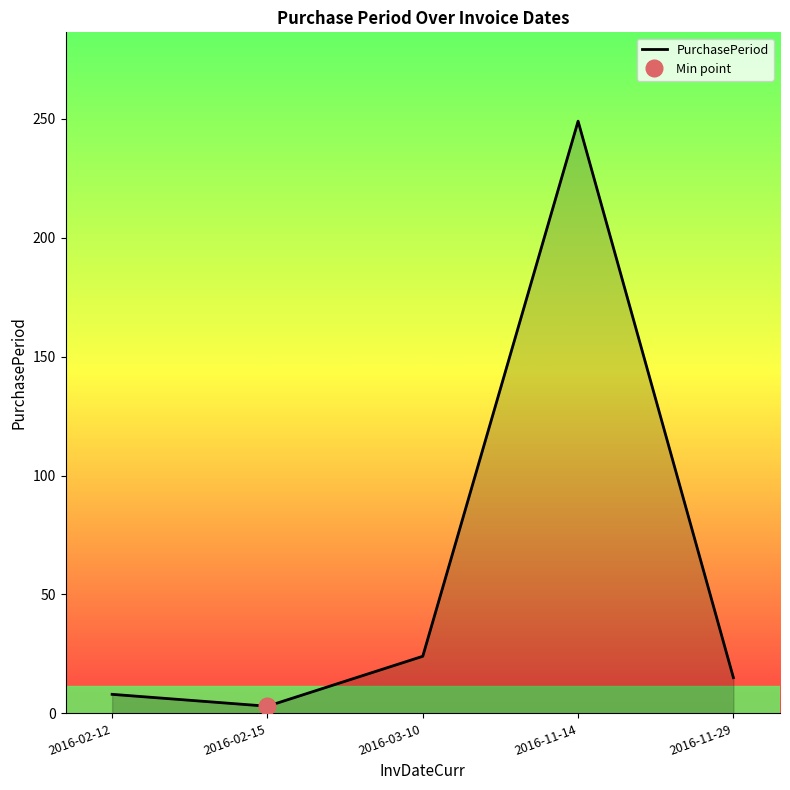

What is the change in value from 2016-02-12 to 2016-11-29?

+7